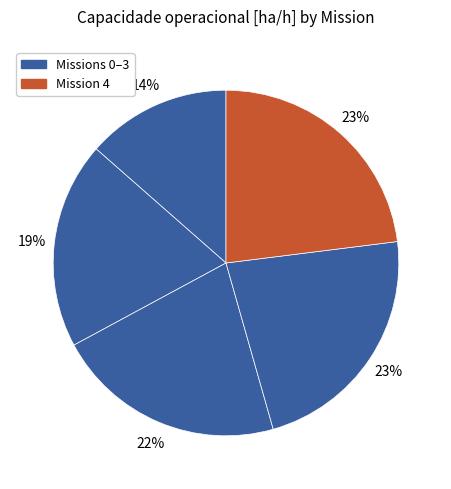

How many slices are in this pie chart?

5